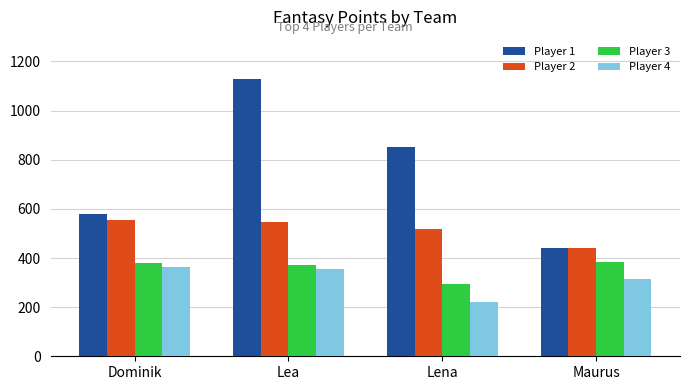

What is the spread (max minus min) of values at Dominik?

218